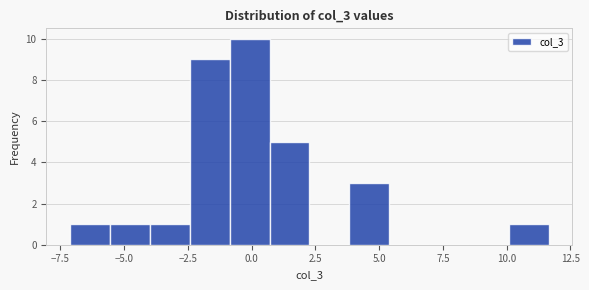

Read against the x-axis, roughly where is the centre of the tallest bar?

0.0